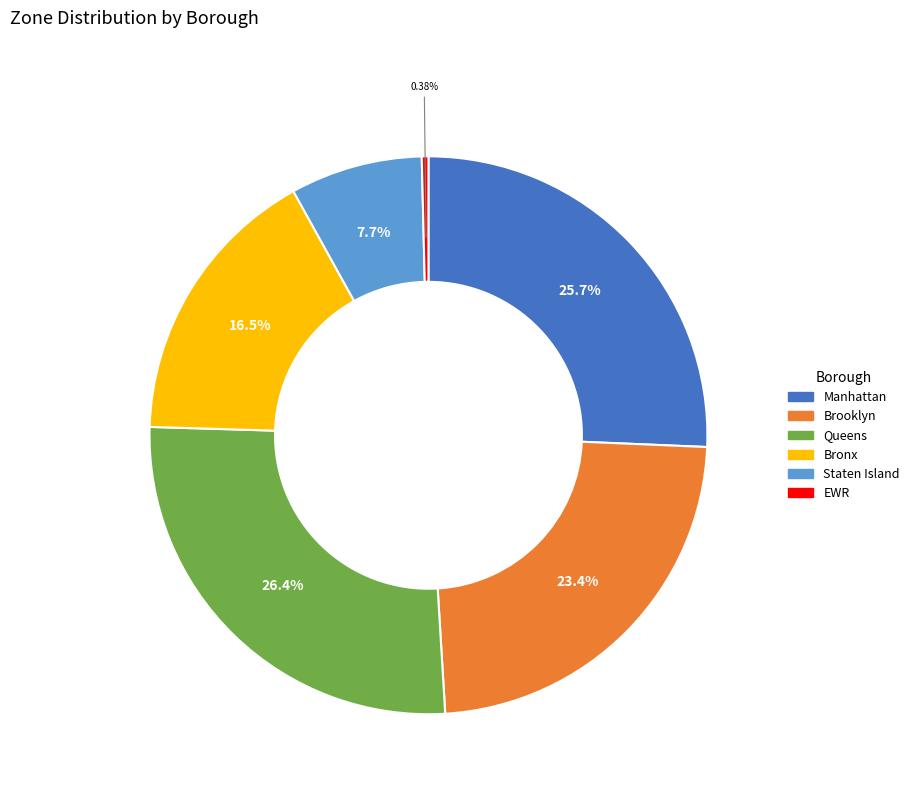

What percentage is the Manhattan slice, to the nearest percent?

26%